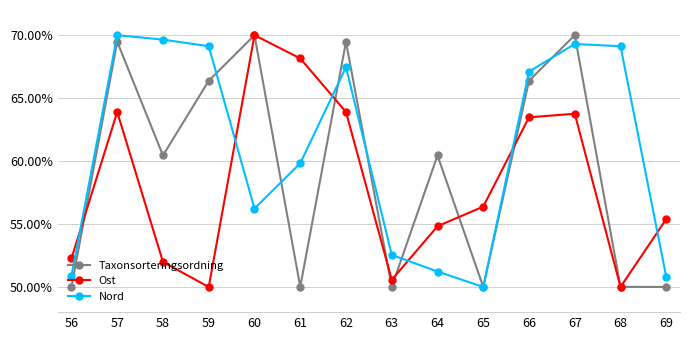

What is the minimum value for Nord?

50.0